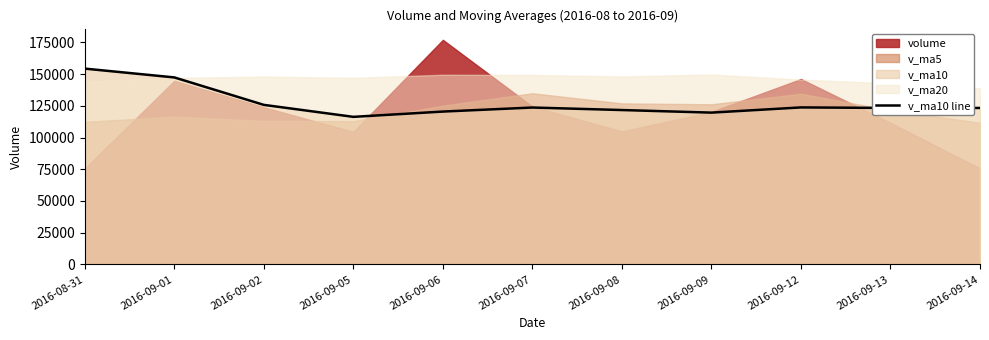

True or false: the data has more than 0 interior local peaks.

True